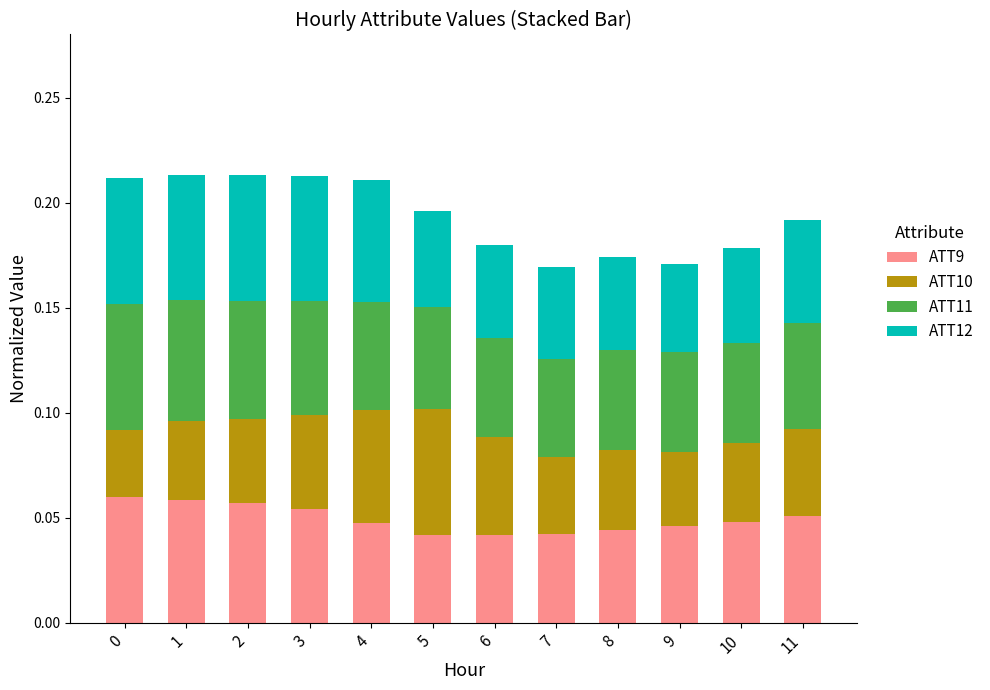

Are the bars grouped side by side (vs. stacked)?

No